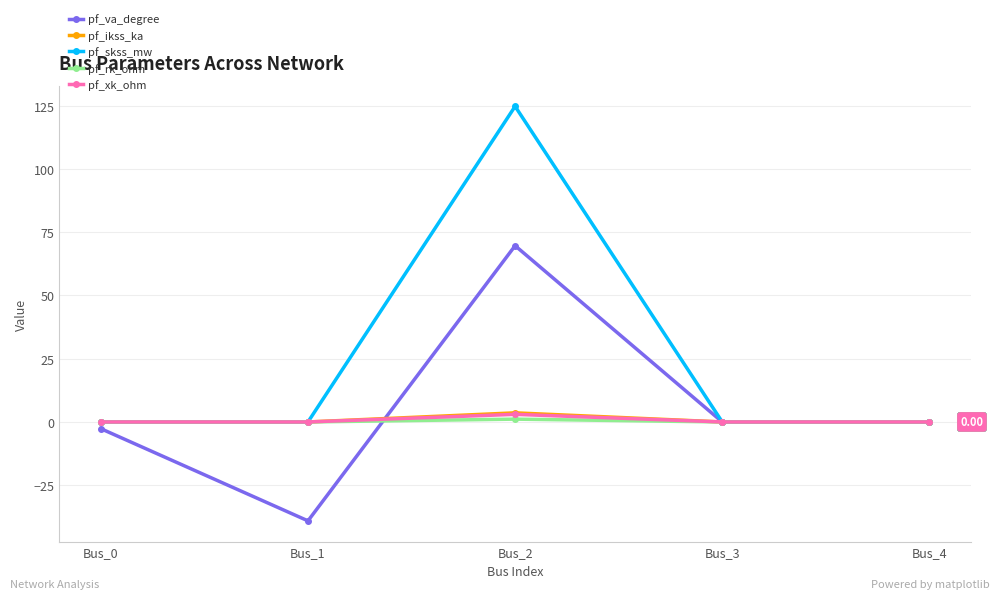

Count the number of data series in this chart.

5